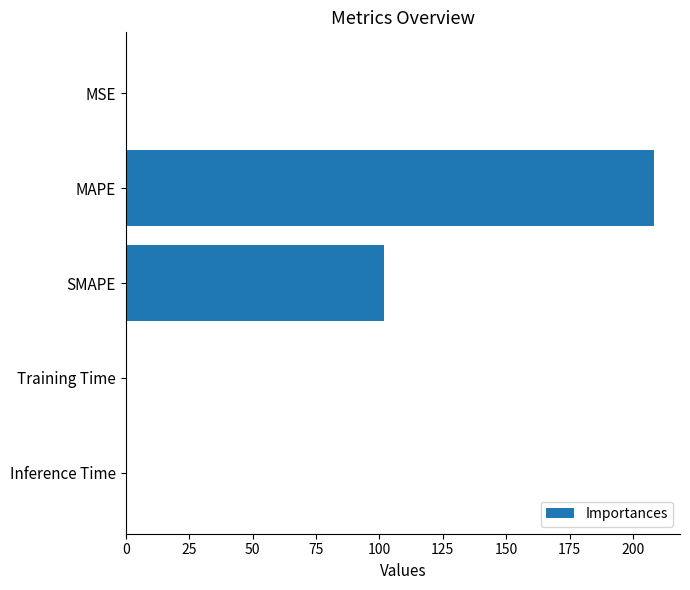

What value does the data have at MAPE?

208.1